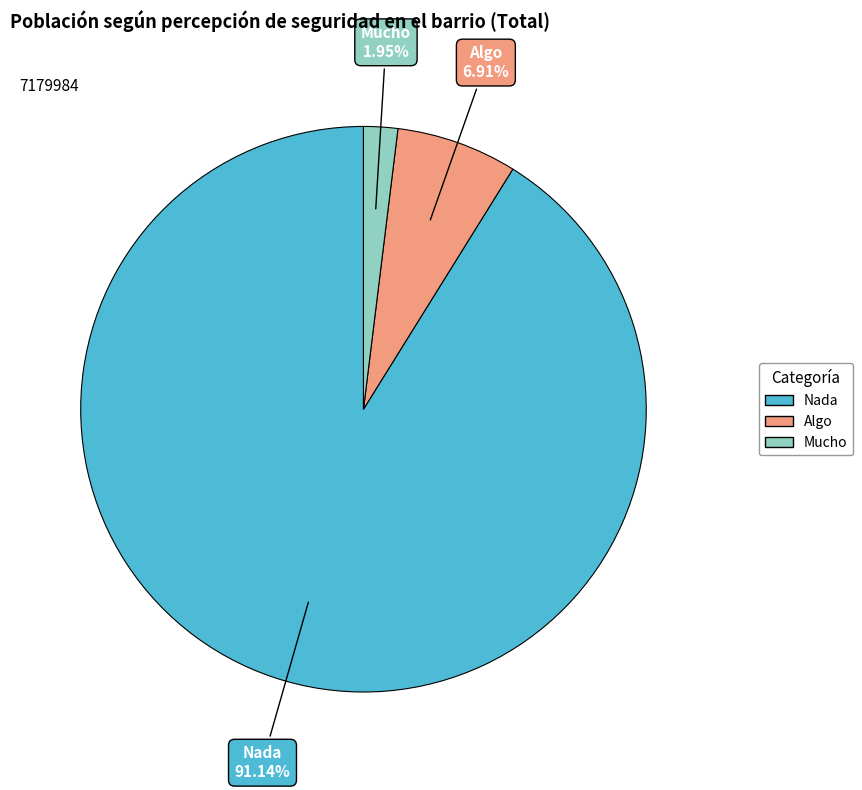

How many slices are in this pie chart?

3